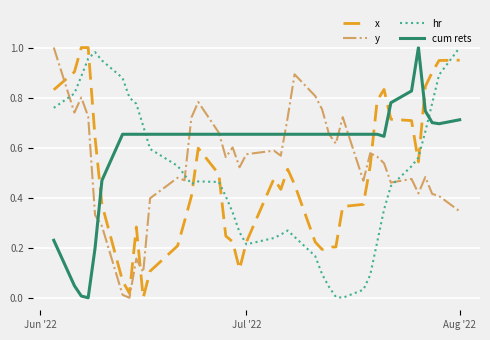

How many intersections are there between x and cum rets?

4